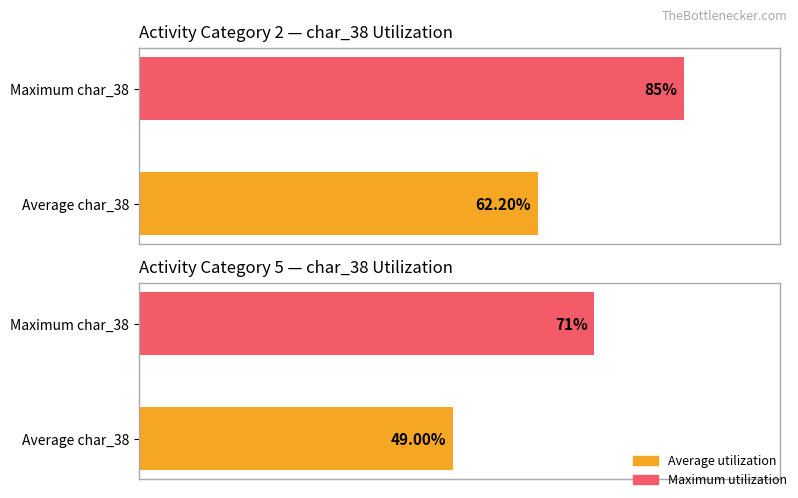

The value of Activity 5 at Average char_38 is 49.0. True or false?

True